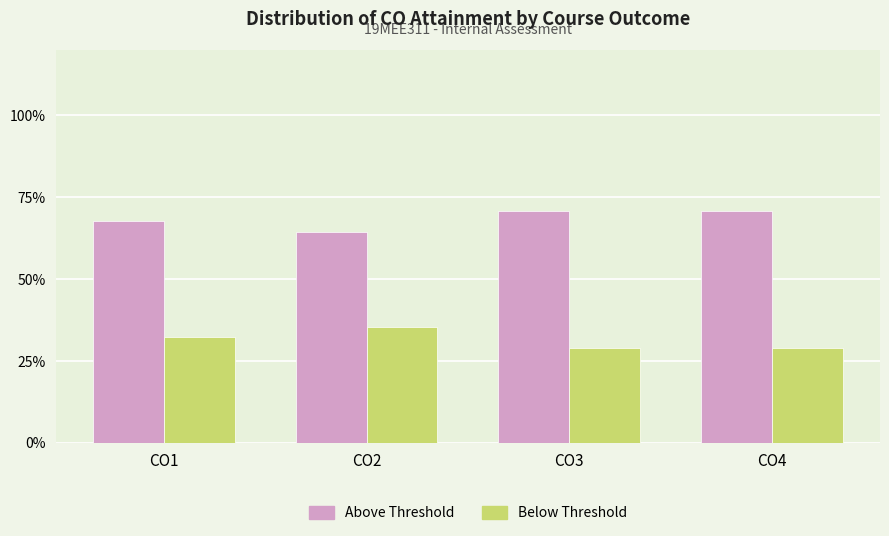

How many Above Threshold values are between 67 and 70?

1